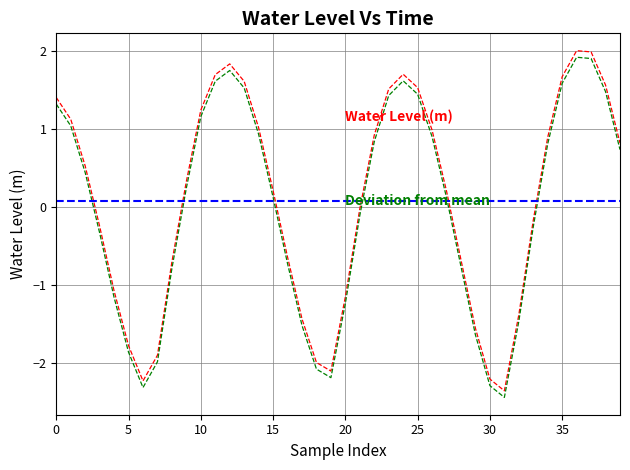

Which has a higher value, 31 or 19?

19